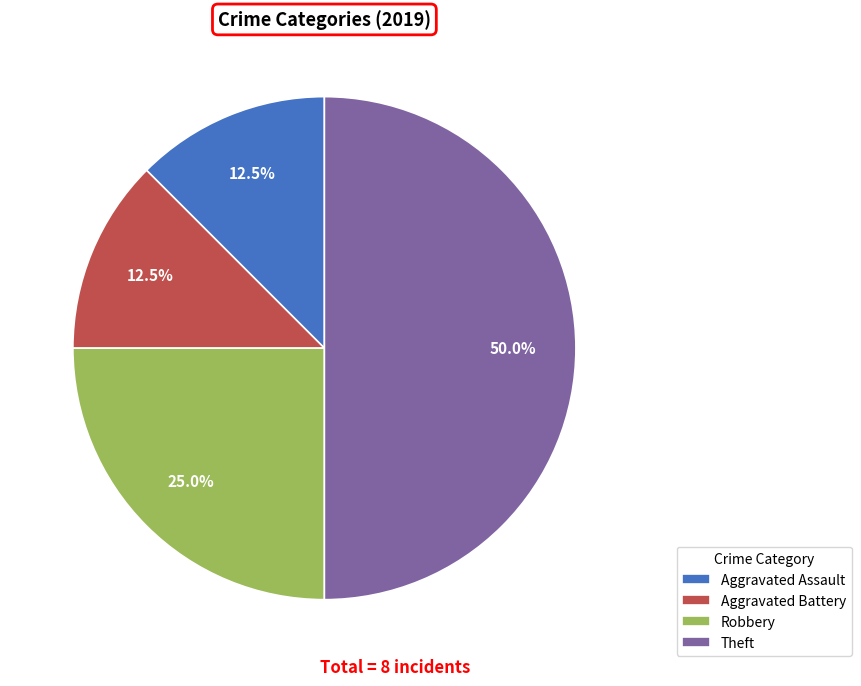

To the nearest percent, what is the combined percentage of Robbery and Theft?

75%